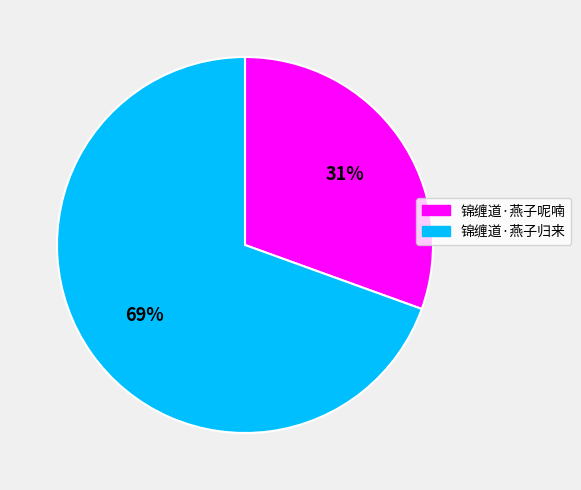

What is the largest slice in the pie chart?

锦缠道·燕子归来